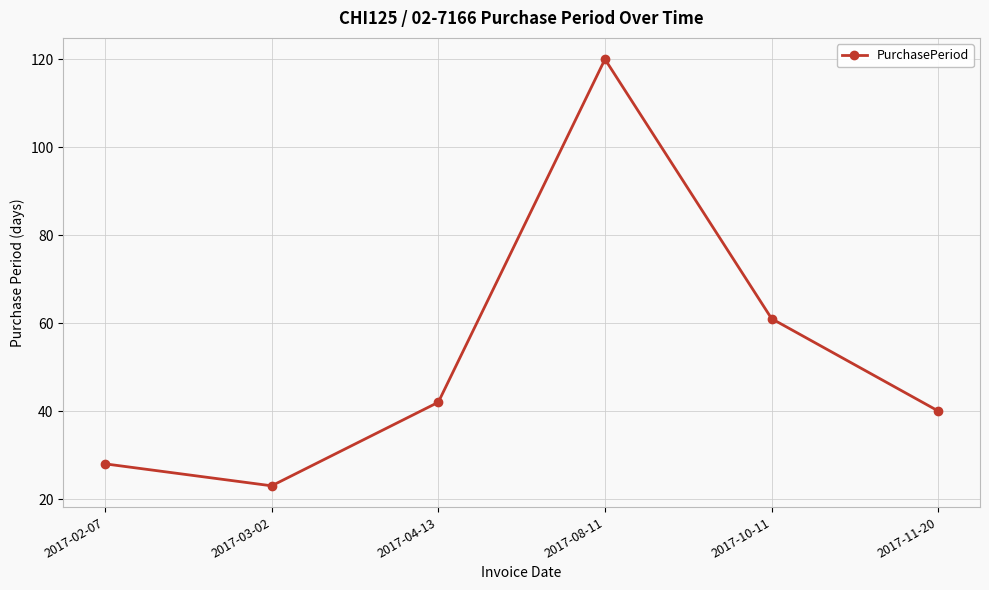

Is this an area chart (filled region under the line)?

No